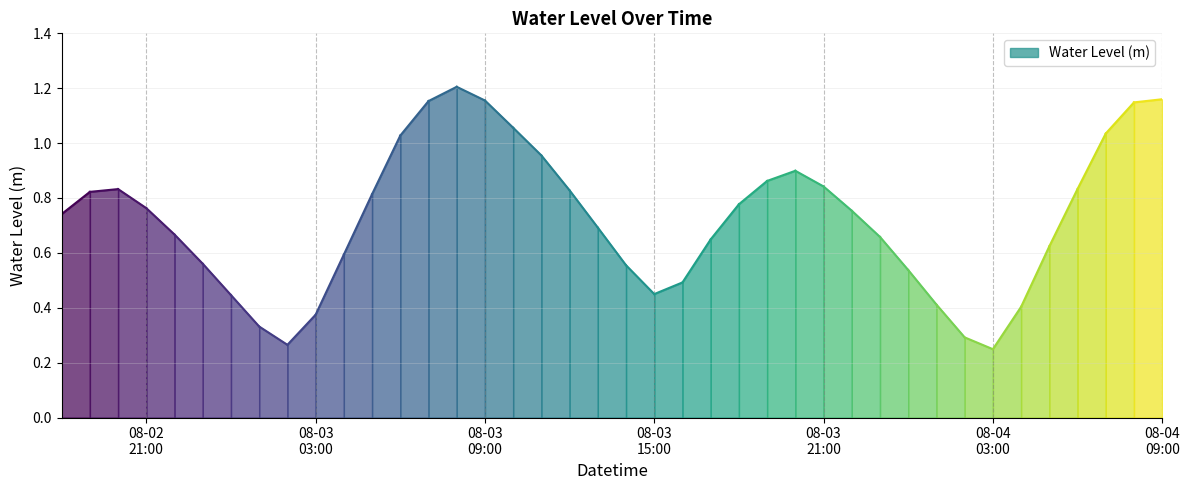

What is the label of the 19th point from the right?

2024-08-03 15:00:00